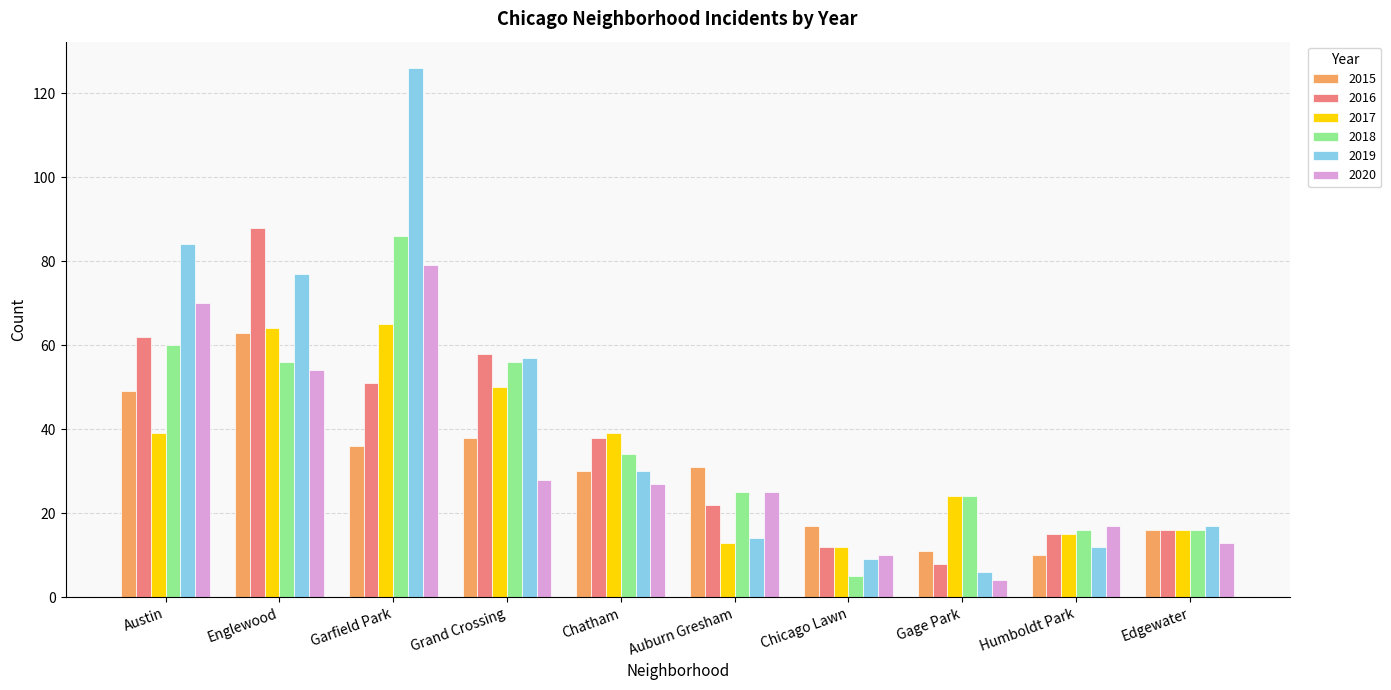

Reading left to right, what are all the values shown in this chart?

2015: Austin=49	Englewood=63	Garfield Park=36	Grand Crossing=38	Chatham=30	Auburn Gresham=31	Chicago Lawn=17	Gage Park=11	Humboldt Park=10	Edgewater=16
2016: Austin=62	Englewood=88	Garfield Park=51	Grand Crossing=58	Chatham=38	Auburn Gresham=22	Chicago Lawn=12	Gage Park=8	Humboldt Park=15	Edgewater=16
2017: Austin=39	Englewood=64	Garfield Park=65	Grand Crossing=50	Chatham=39	Auburn Gresham=13	Chicago Lawn=12	Gage Park=24	Humboldt Park=15	Edgewater=16
2018: Austin=60	Englewood=56	Garfield Park=86	Grand Crossing=56	Chatham=34	Auburn Gresham=25	Chicago Lawn=5	Gage Park=24	Humboldt Park=16	Edgewater=16
2019: Austin=84	Englewood=77	Garfield Park=126	Grand Crossing=57	Chatham=30	Auburn Gresham=14	Chicago Lawn=9	Gage Park=6	Humboldt Park=12	Edgewater=17
2020: Austin=70	Englewood=54	Garfield Park=79	Grand Crossing=28	Chatham=27	Auburn Gresham=25	Chicago Lawn=10	Gage Park=4	Humboldt Park=17	Edgewater=13